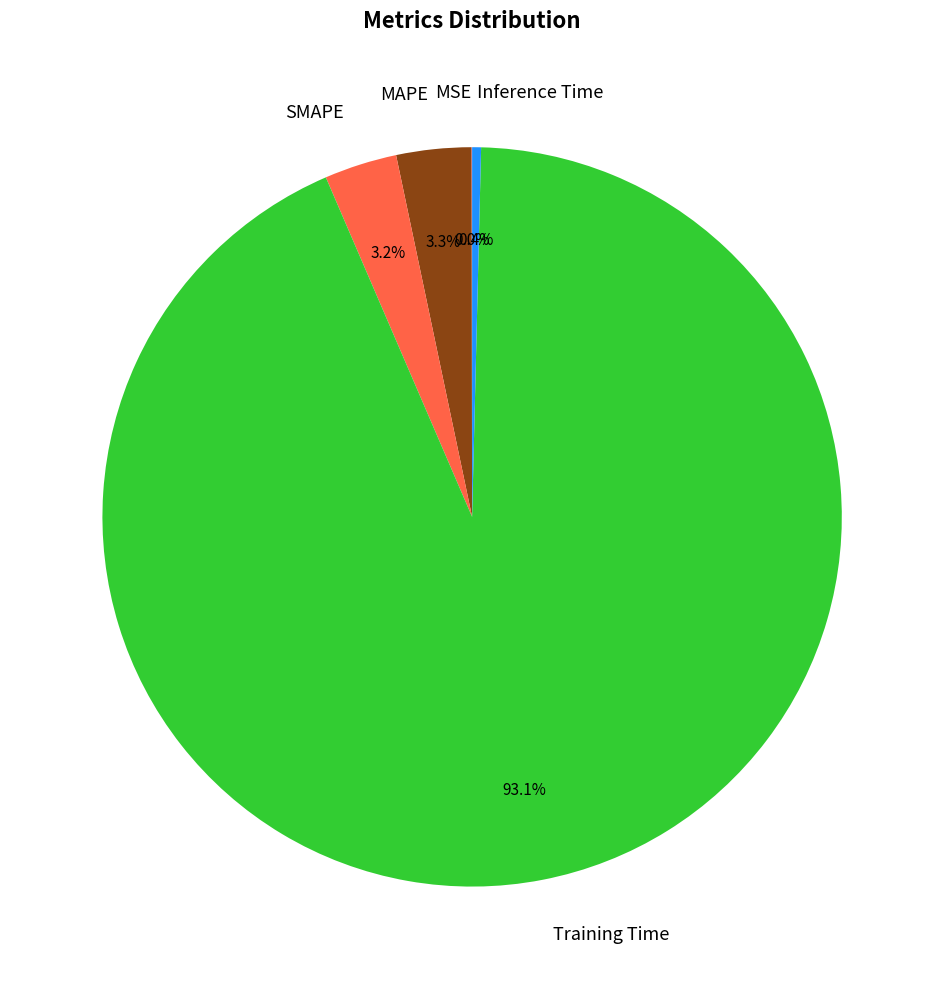

Between MAPE and Training Time, which is larger?

Training Time